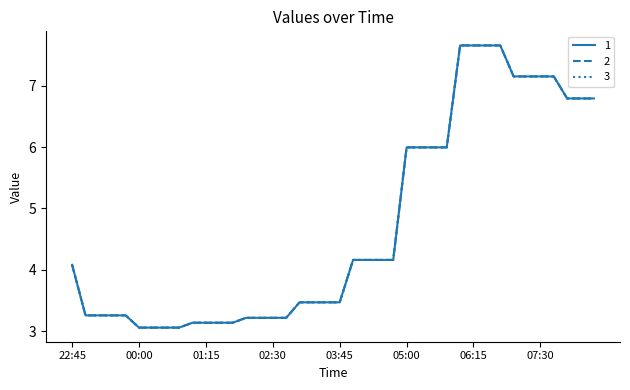

Is this an area chart (filled region under the line)?

No